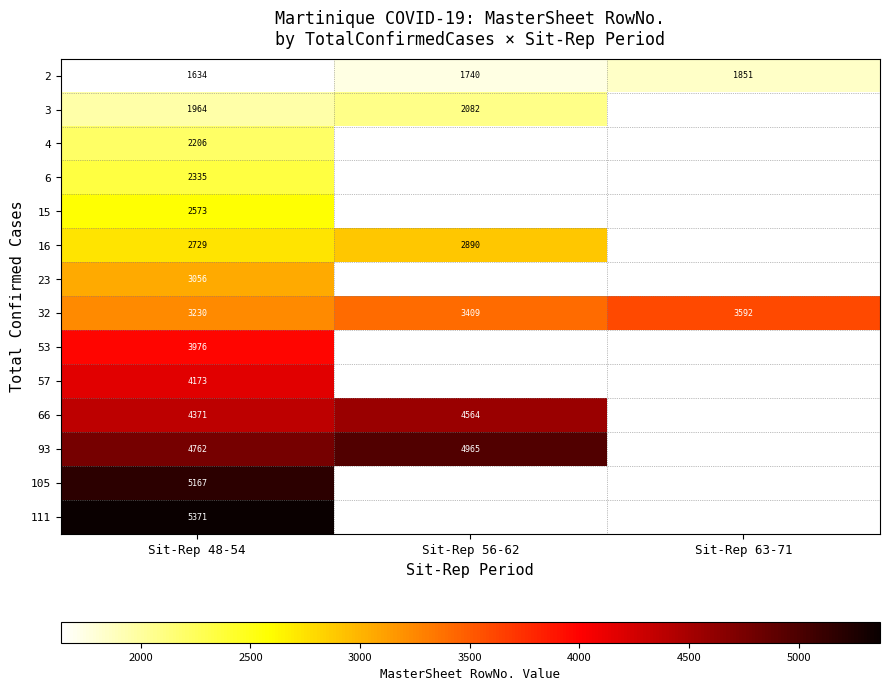

Count the number of data series in this chart.

14